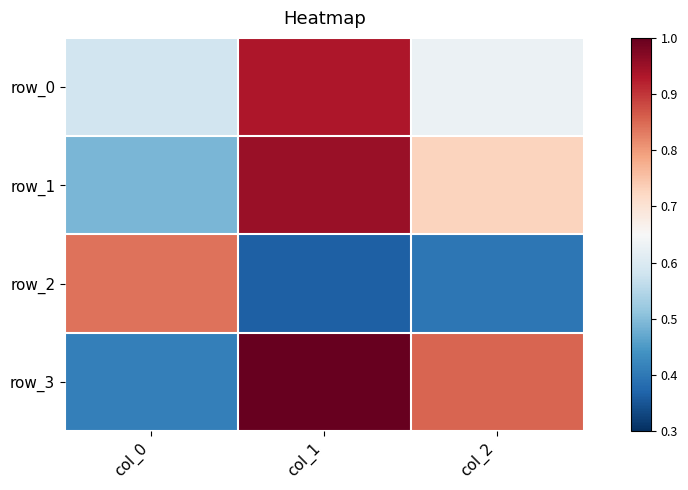

What is the spread (max minus min) of values at col_2?

0.5